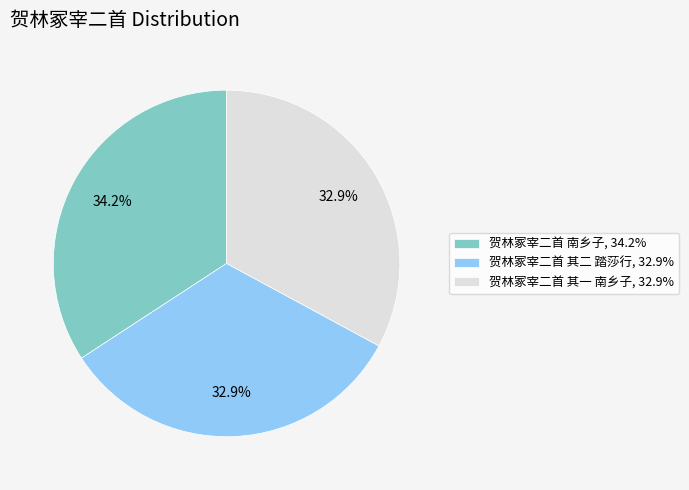

What percentage is the 贺林冢宰二首 其一 南乡子 slice, to the nearest percent?

33%